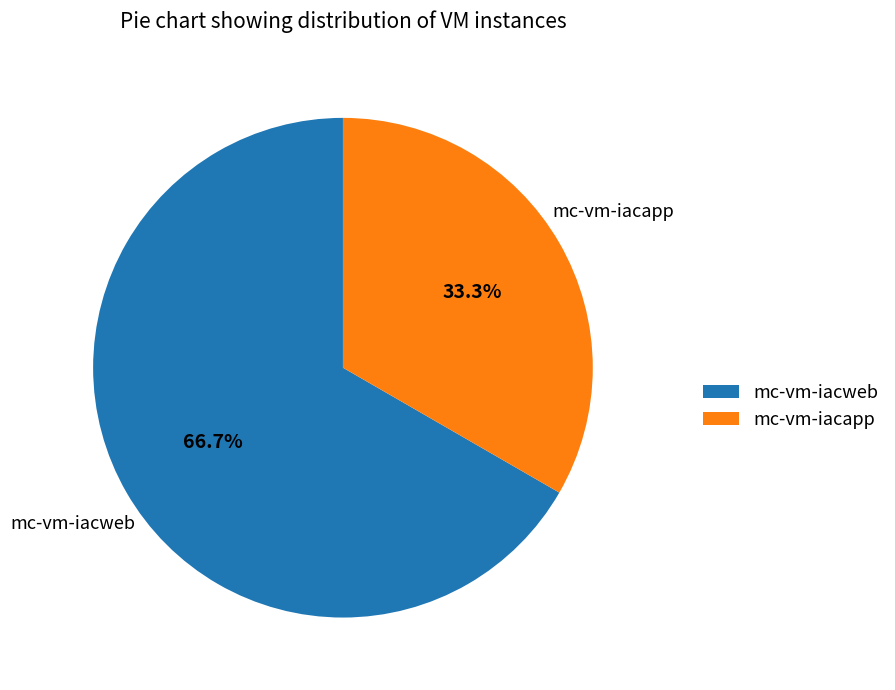

To the nearest percent, what is the combined percentage of mc-vm-iacapp and mc-vm-iacweb?

100%